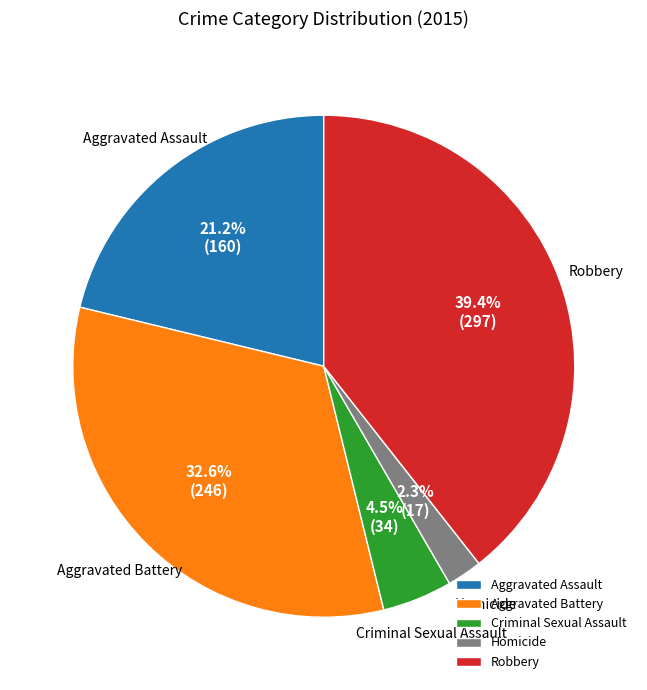

How many segments does this pie chart have?

5